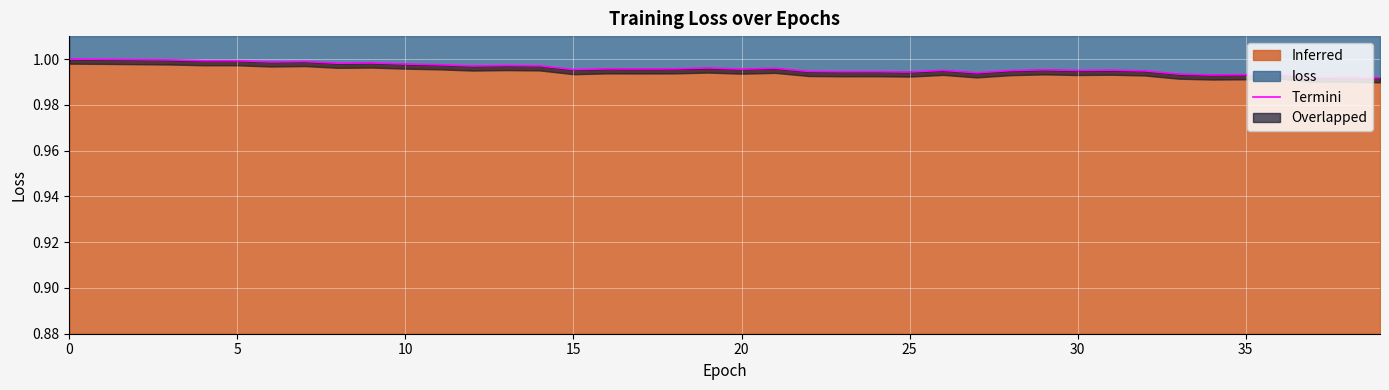

What is the maximum value shown in the chart?

1.0